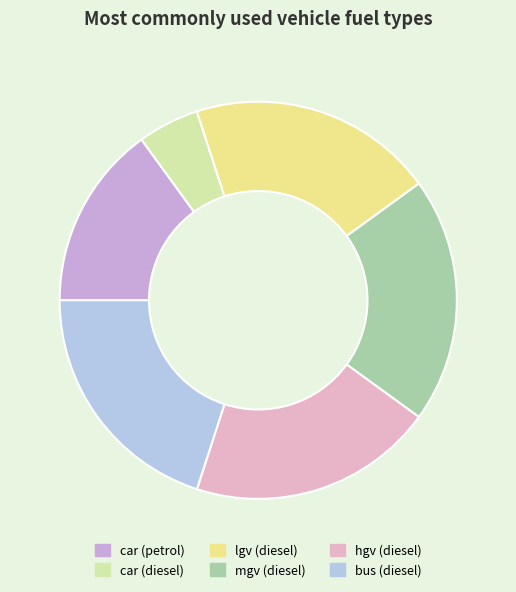

How much of the chart is everything except bus (diesel)?

80.0%